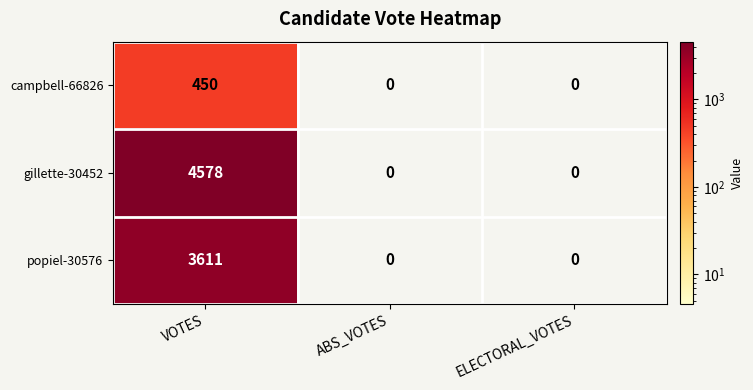

True or false: gillette-30452 has a value of 0 at ABS_VOTES.

True